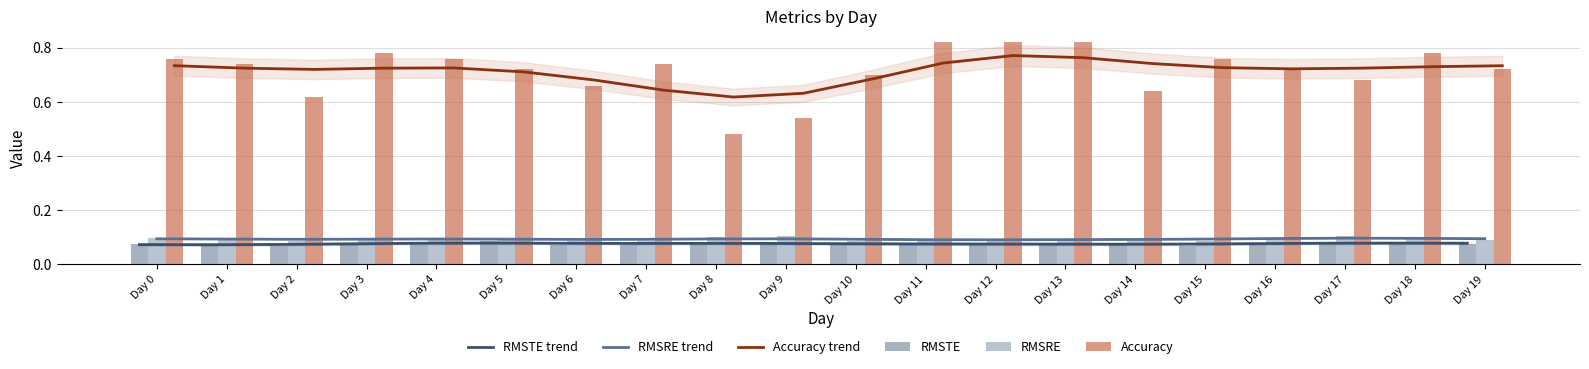

What is the difference between the second highest and minimum values in the Accuracy trend series?

0.1